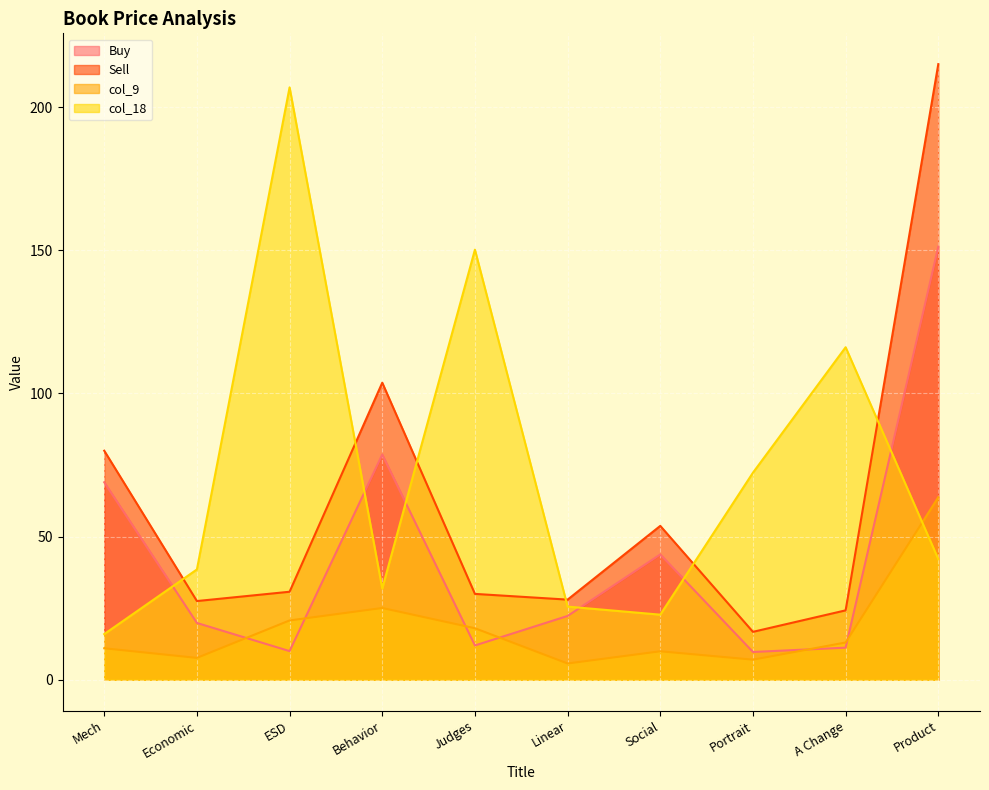

What is the label of the 9th point from the right?

Economic